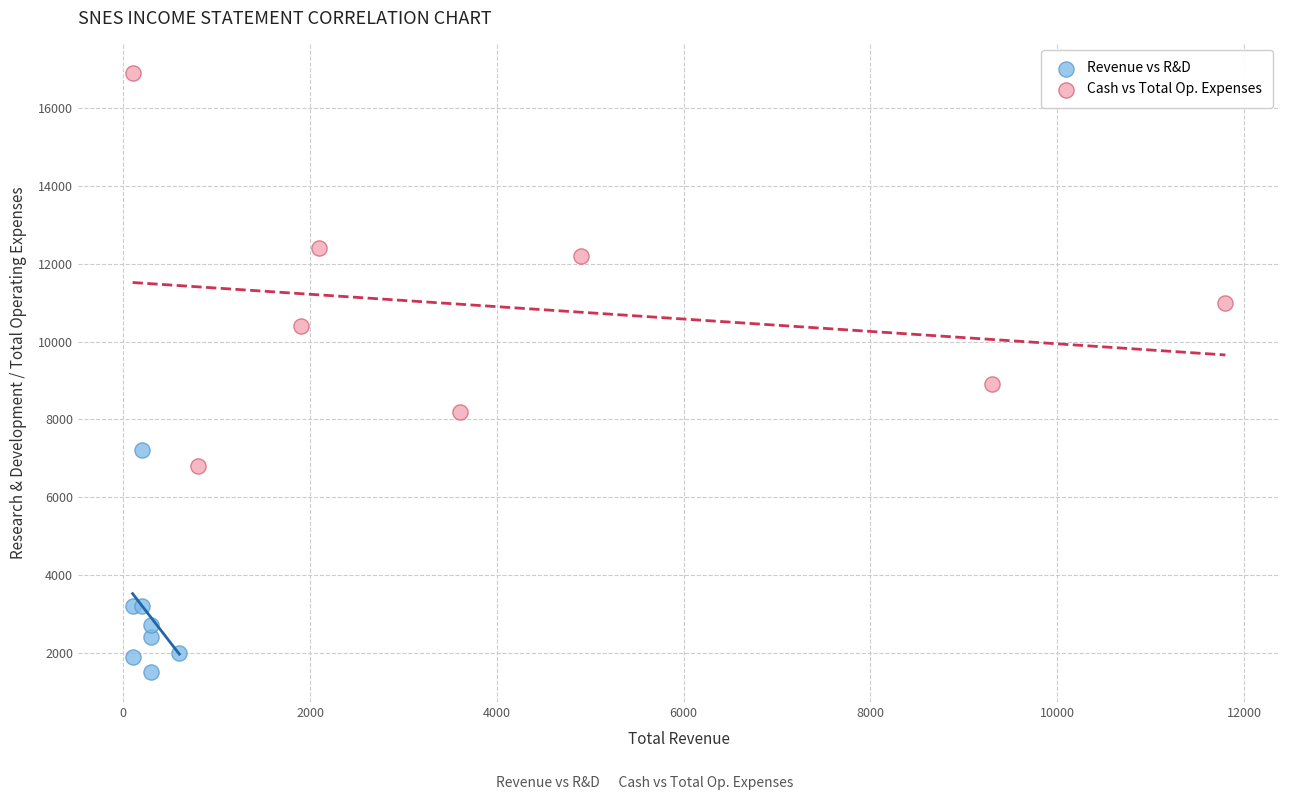

Which series contains the lowest Y value?

Revenue vs R&D